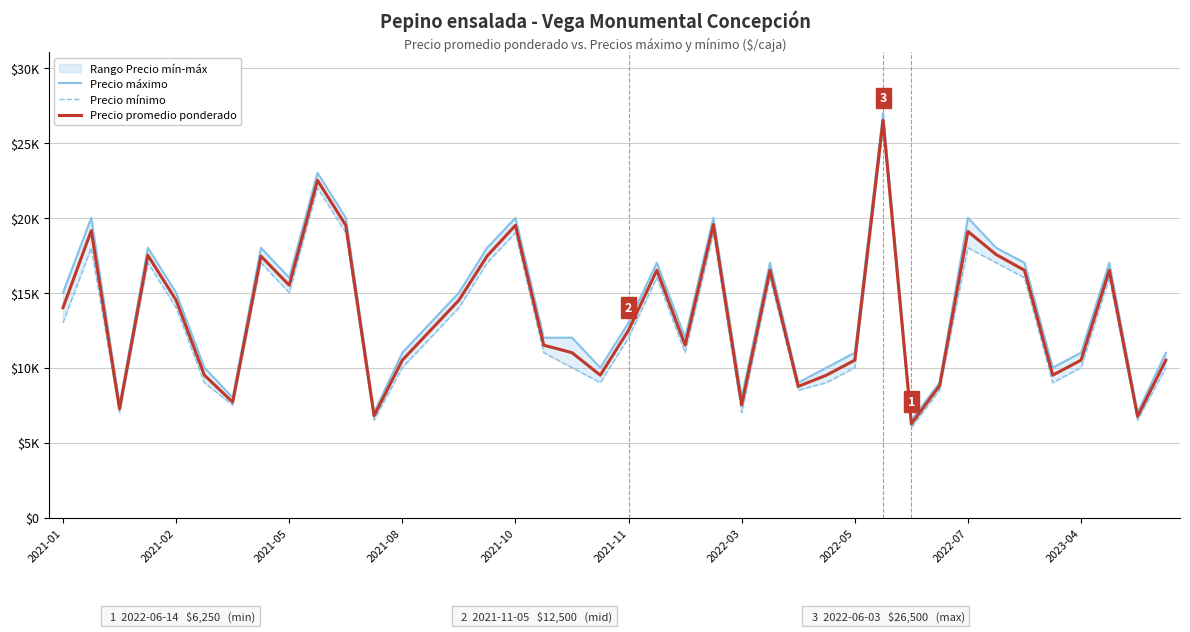

What is the total value across all series at 14?

43500